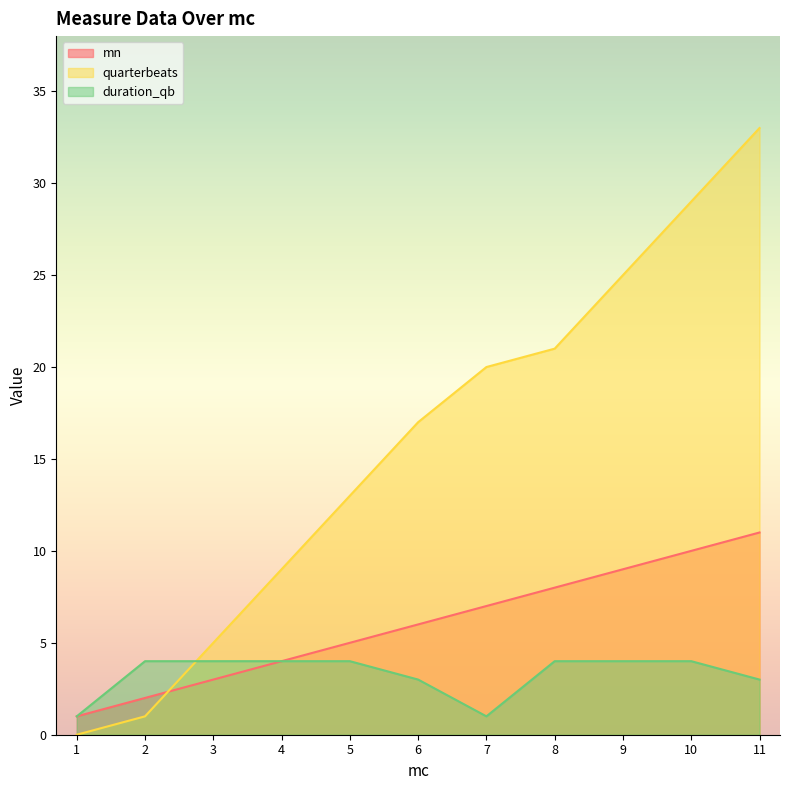

Between which two adjacent categories do quarterbeats and duration_qb first intersect?

2 and 3